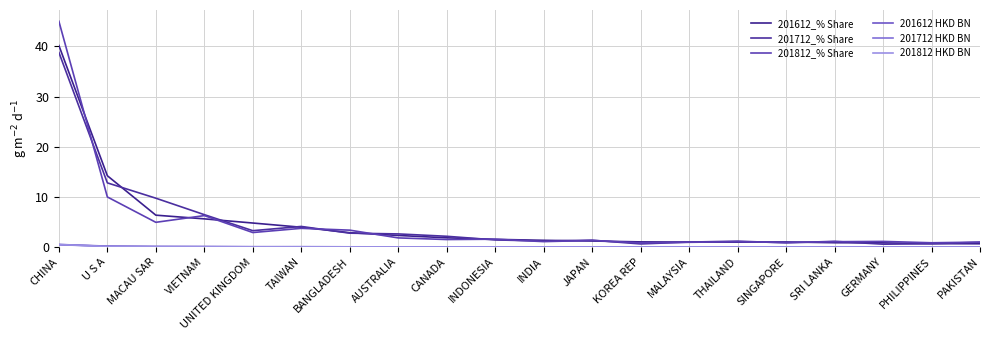

What is the sum of all 201612 HKD BN values?

1.2